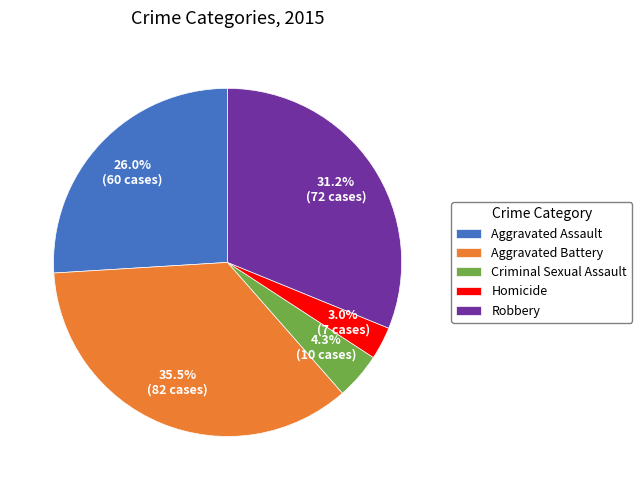

Which has a higher value, Homicide or Criminal Sexual Assault?

Criminal Sexual Assault